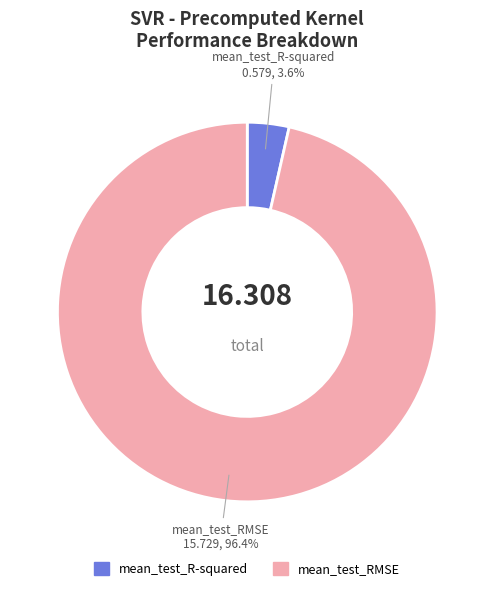

Rank the categories by value from lowest to highest.

mean_test_R-squared, mean_test_RMSE